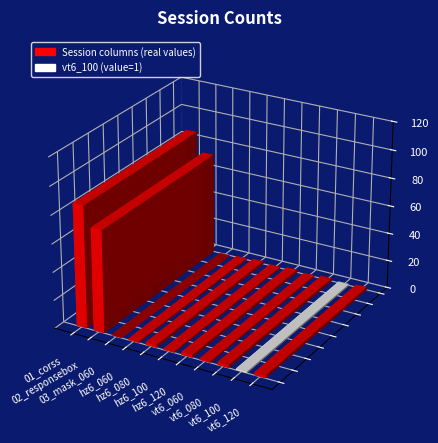

What is the maximum value shown in the chart?

87